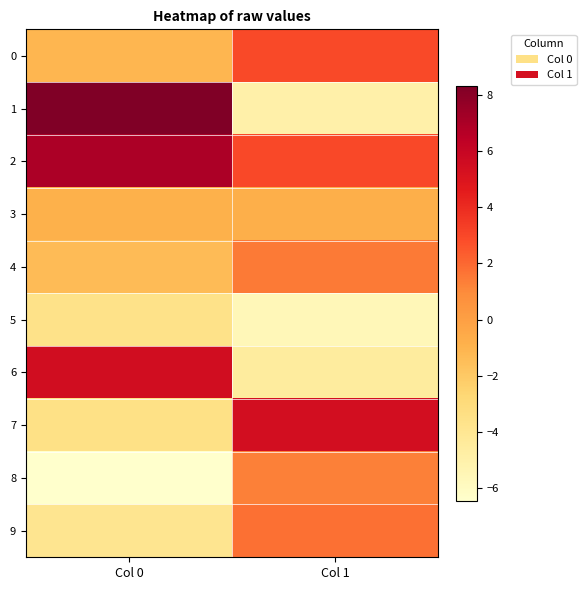

List the series in order of their peak value, highest first.

1, 2, 6, 7, 0, 9, 4, 8, 3, 5